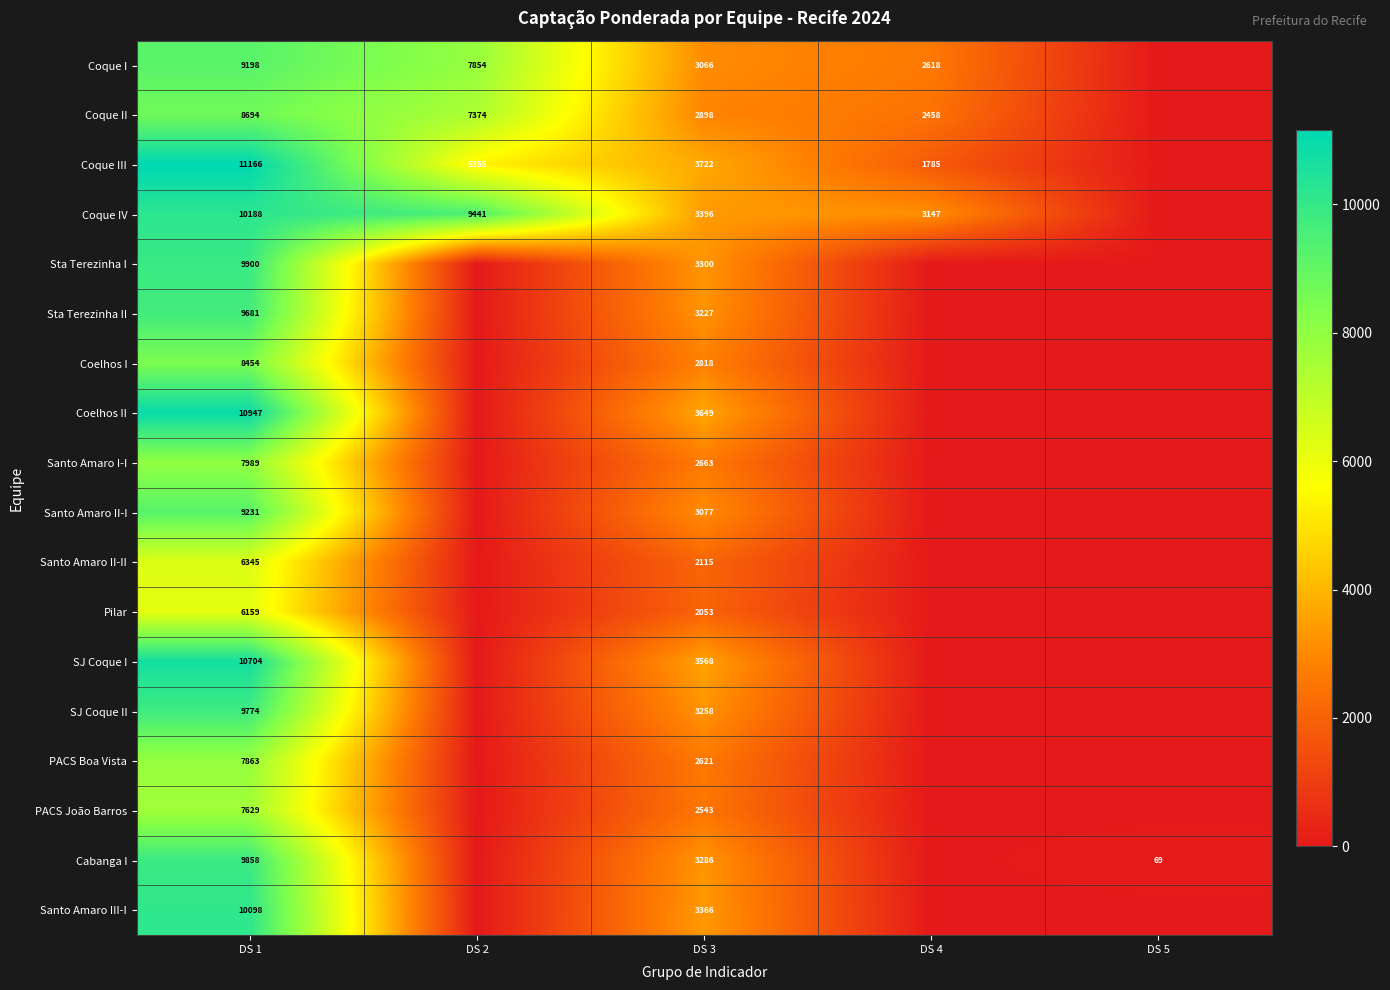

Rank the series at DS 3 from highest to lowest value.

Coque III, Coelhos II, SJ Coque I, Coque IV, Santo Amaro III-I, Sta Terezinha I, Cabanga I, SJ Coque II, Sta Terezinha II, Santo Amaro II-I, Coque I, Coque II, Coelhos I, Santo Amaro I-I, PACS Boa Vista, PACS João Barros, Santo Amaro II-II, Pilar